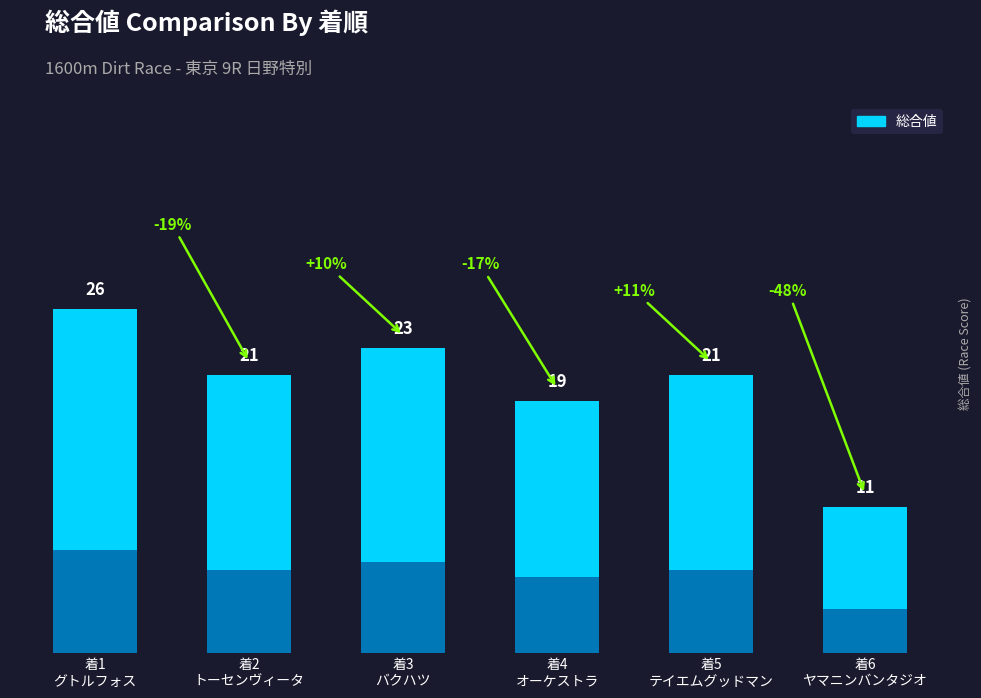

Count the number of values greater than 21.

2